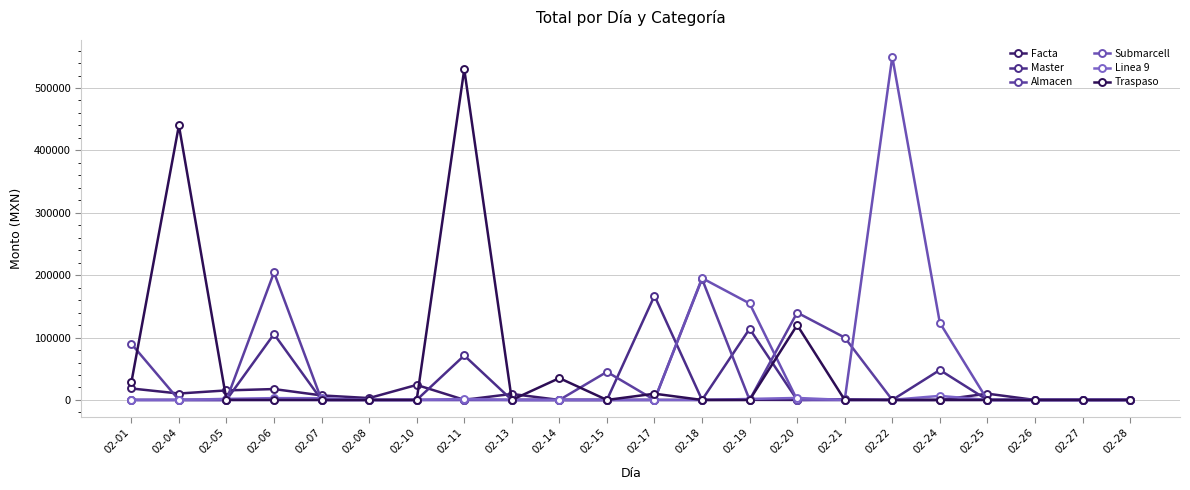

What is the sum of all Linea 9 values?

20487.0